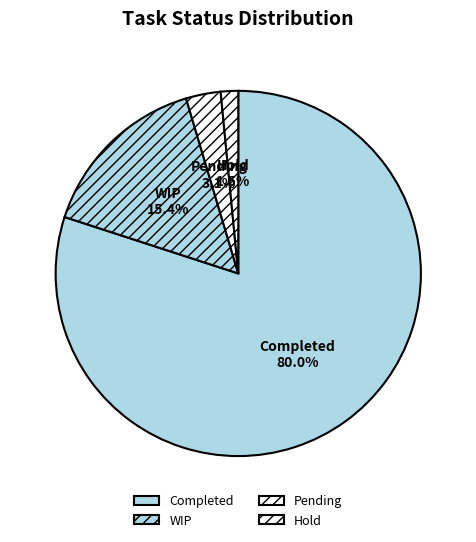

Does Hold represent more than half of the total?

No